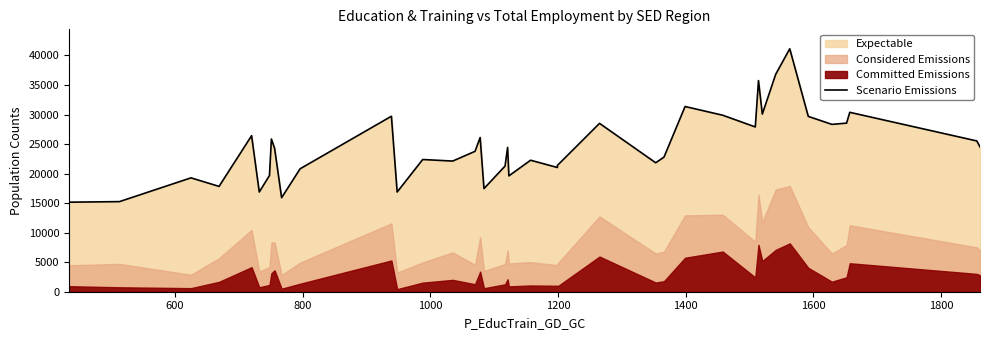

What is the difference between the second highest and second lowest values?

21562